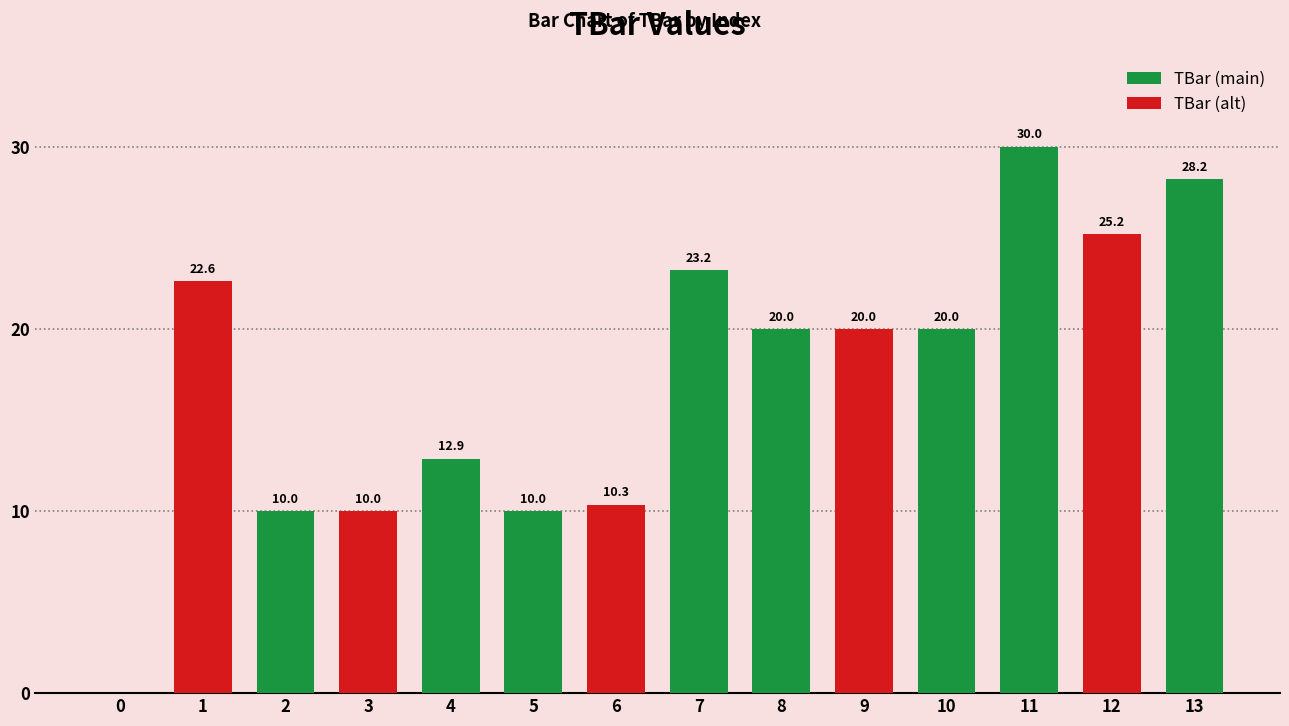

Rank the categories by value from highest to lowest.

11, 13, 12, 7, 1, 8, 9, 10, 4, 6, 2, 3, 5, 0